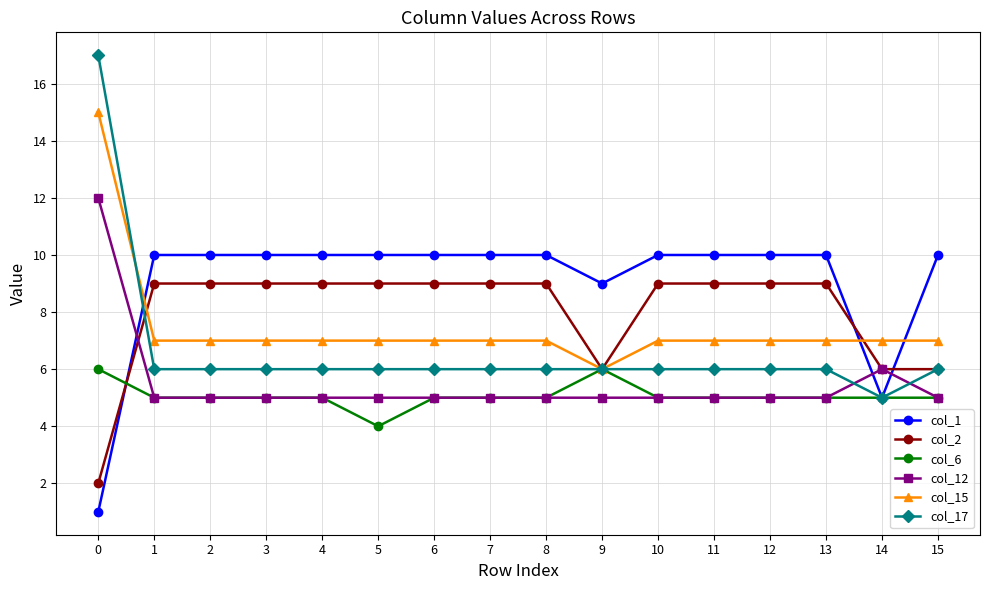

Is it true that col_1 equals 10 at 15?

True